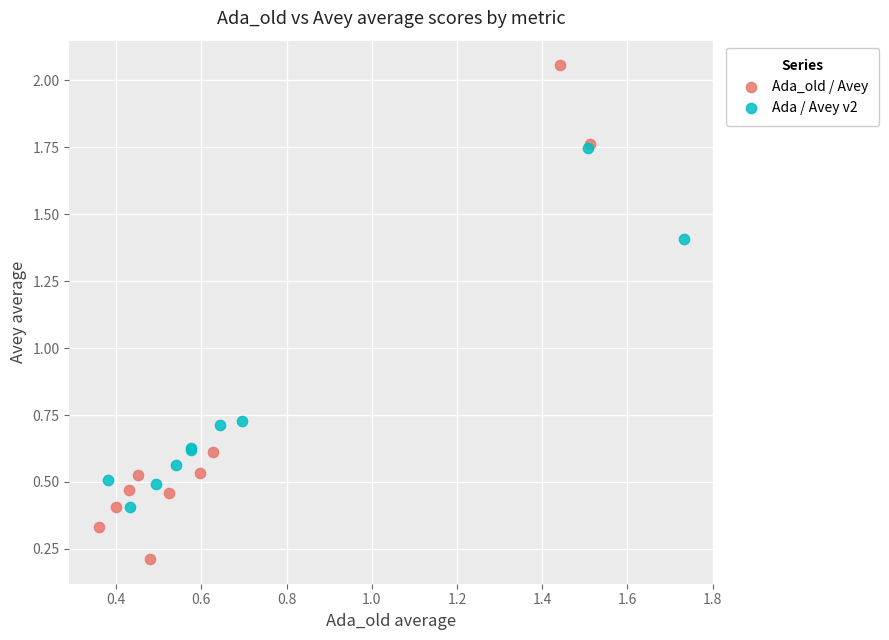

What are all the series names shown in the legend?

Ada_old / Avey, Ada / Avey v2